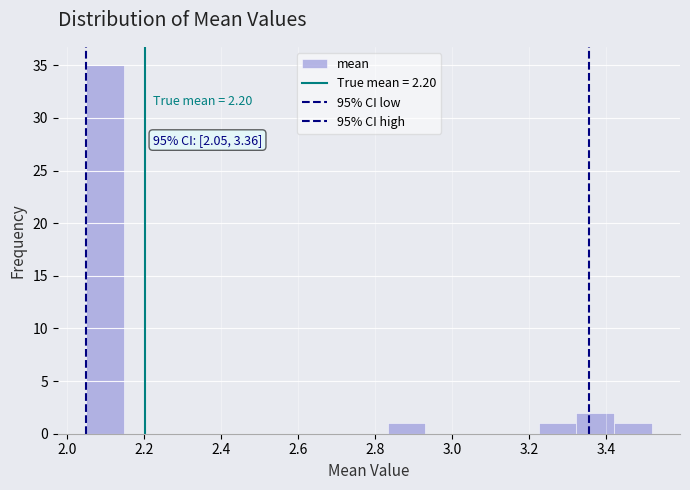

Which range on the x-axis has the tallest bar?

2.04 to 2.14